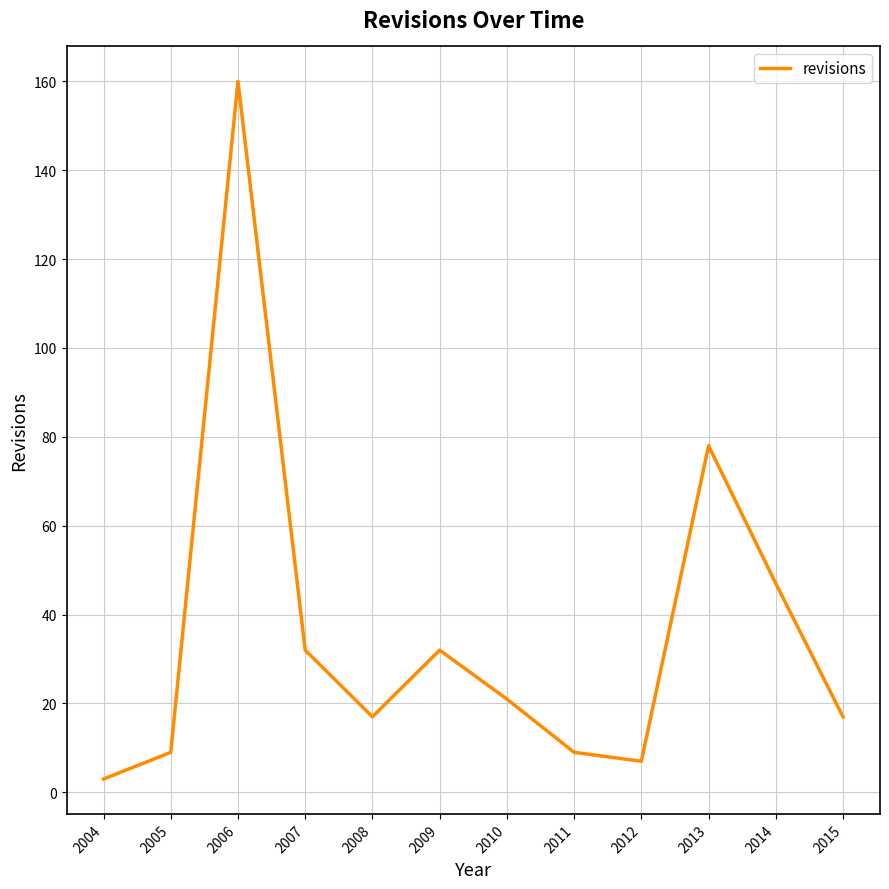

What is the greatest value displayed?

160